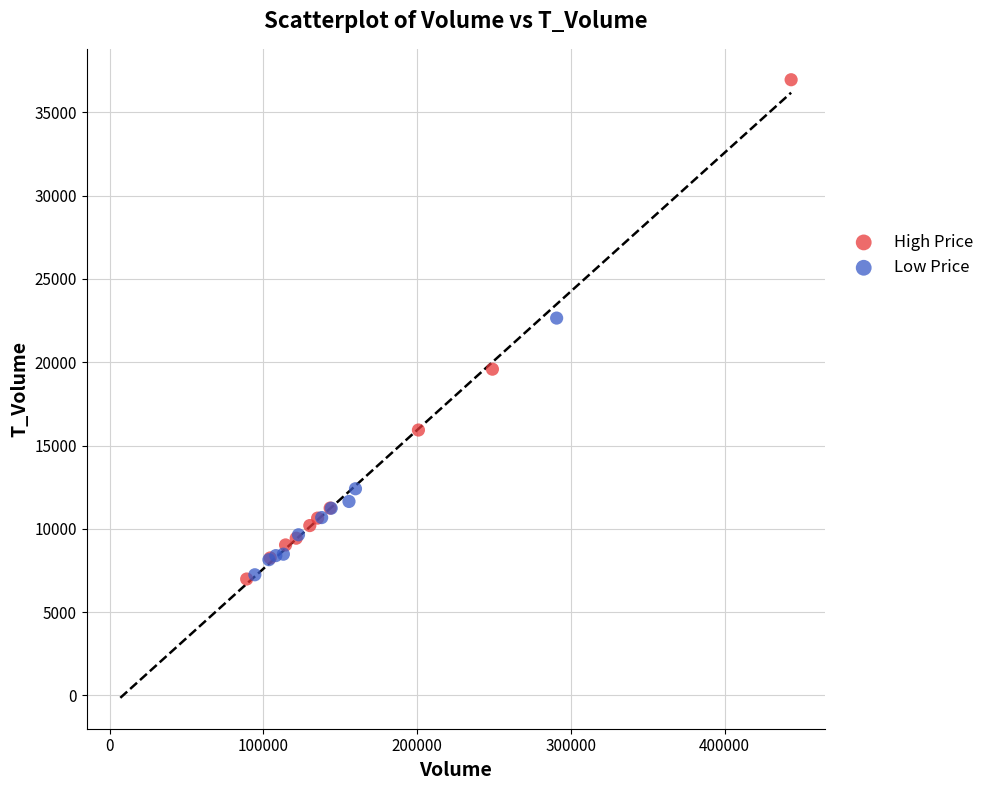

Which series has the widest spread of Y values?

High Price